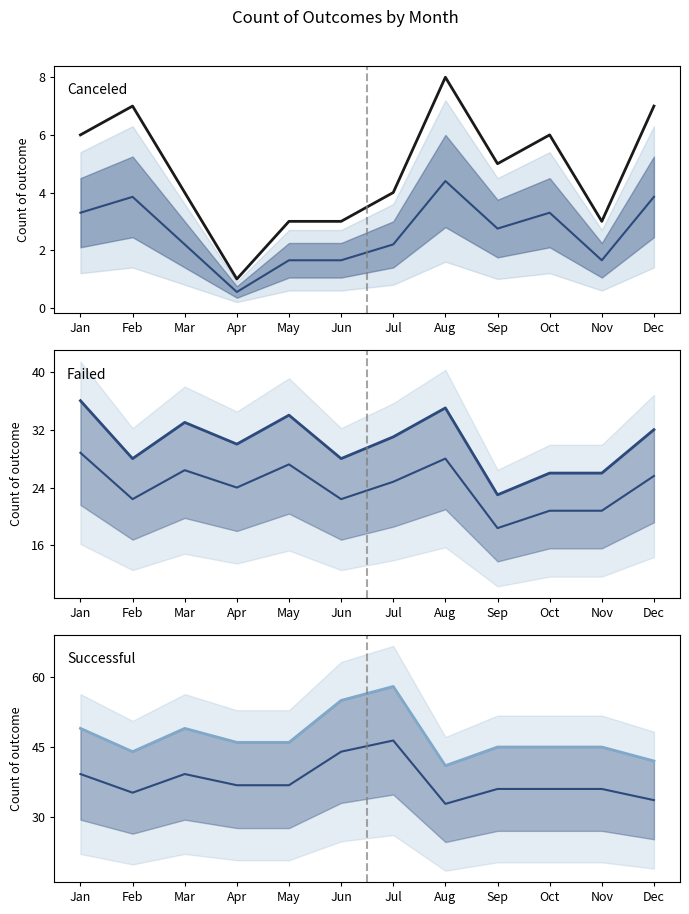

What is the total value across all series at Jul?

95.2